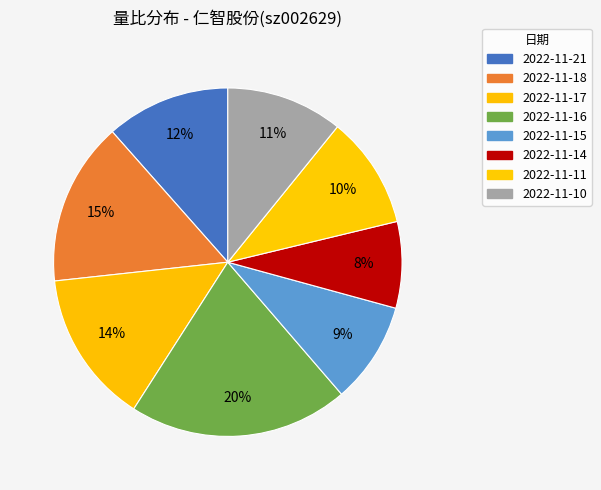

Count the number of slices in the pie.

8